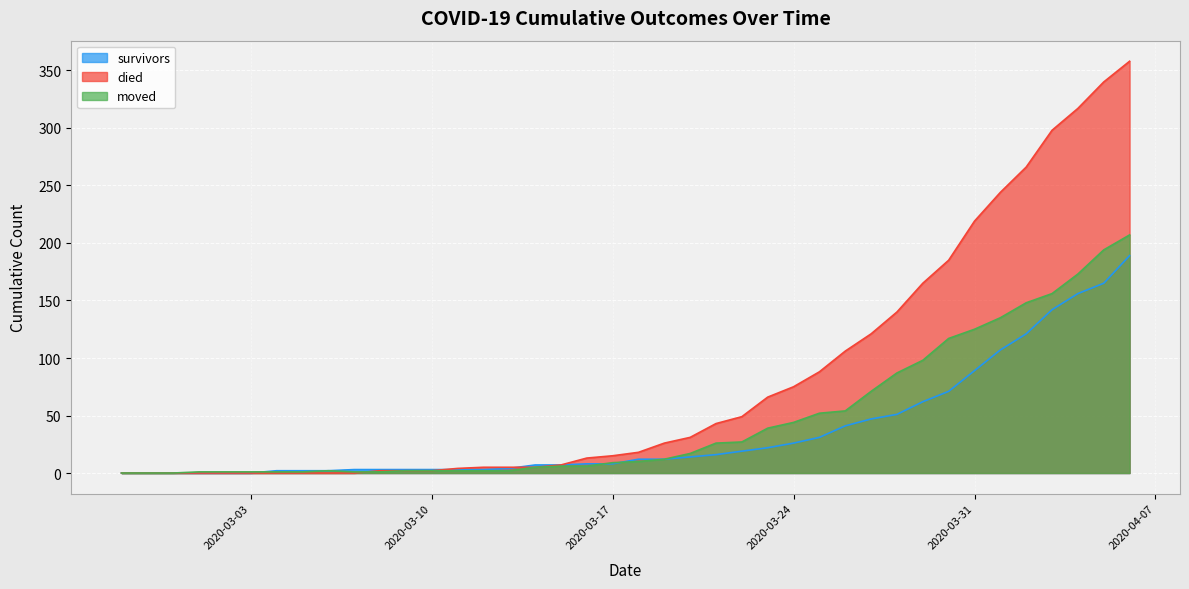

How many lines are shown in the chart?

3